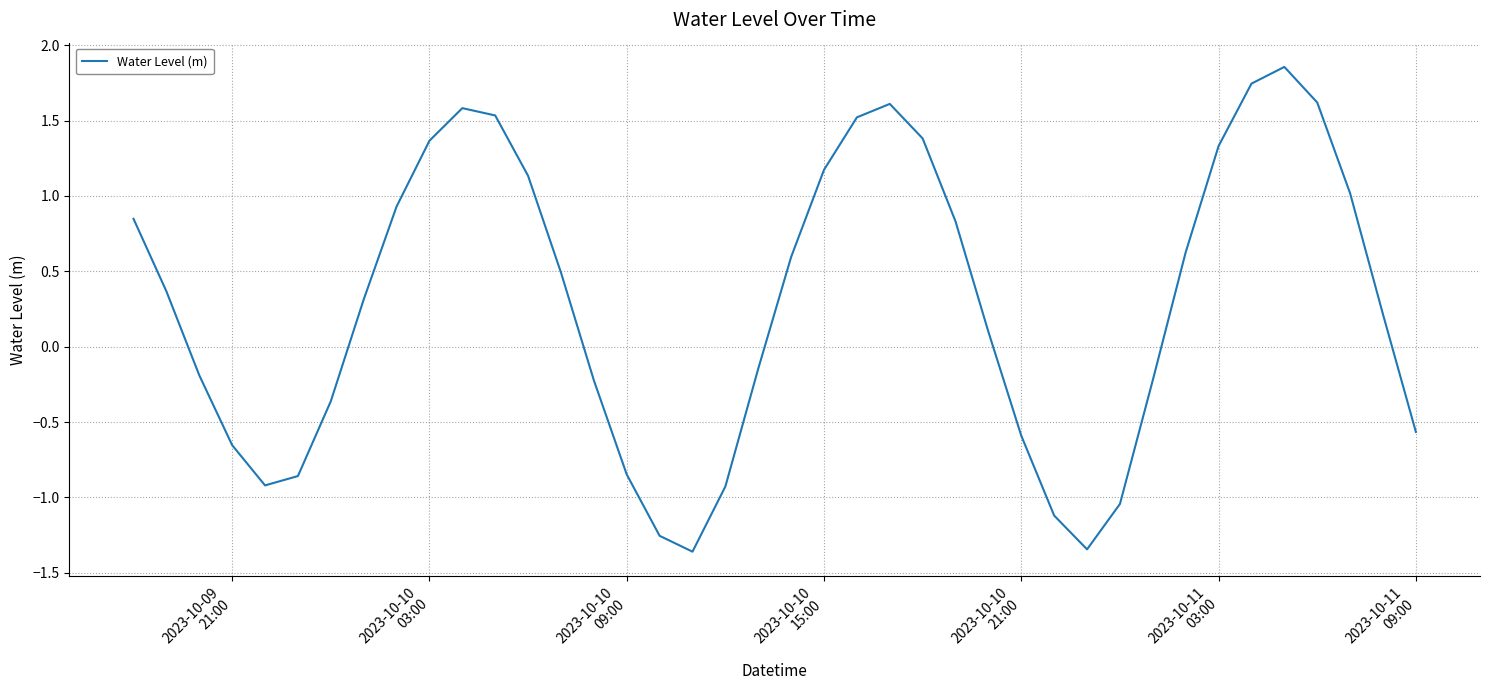

What is the difference between the maximum and minimum values?

3.2